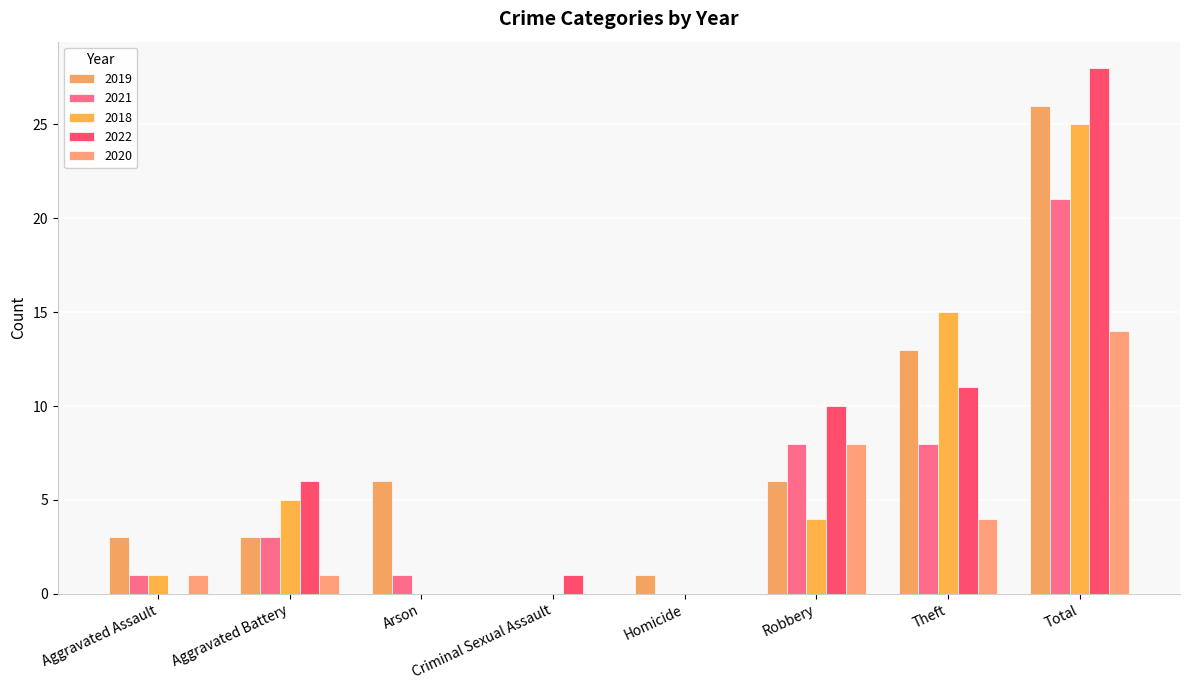

How many groups of bars are there?

8